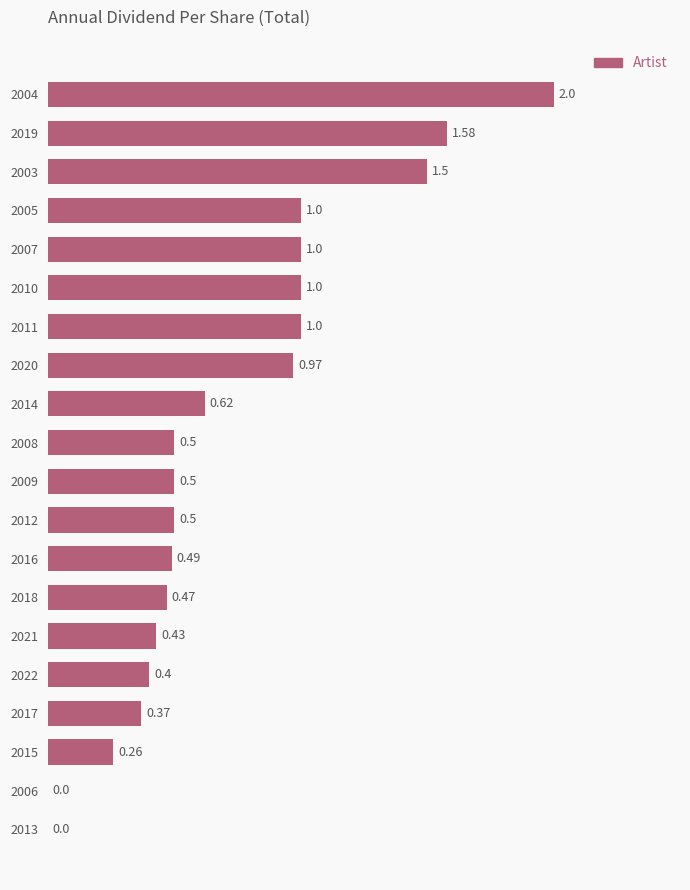

How many categories are shown in the chart?

20